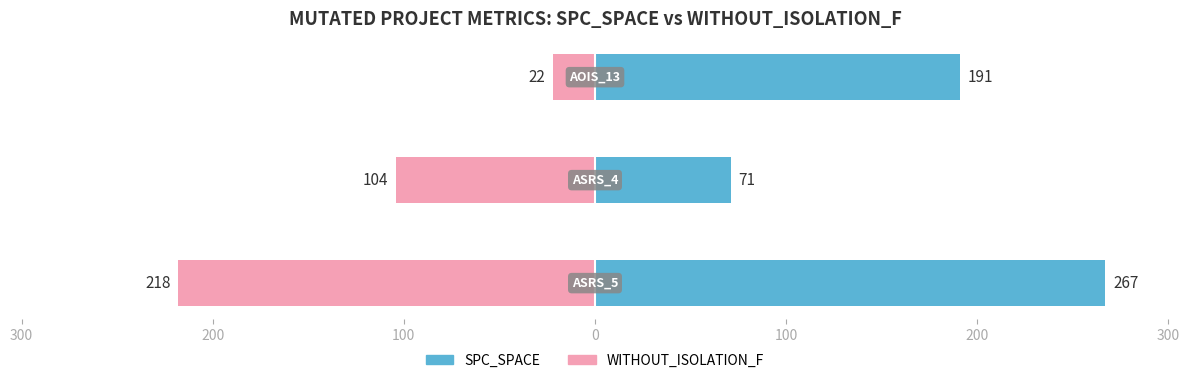

What is the difference between the maximum and minimum values in the SPC_SPACE series?

196